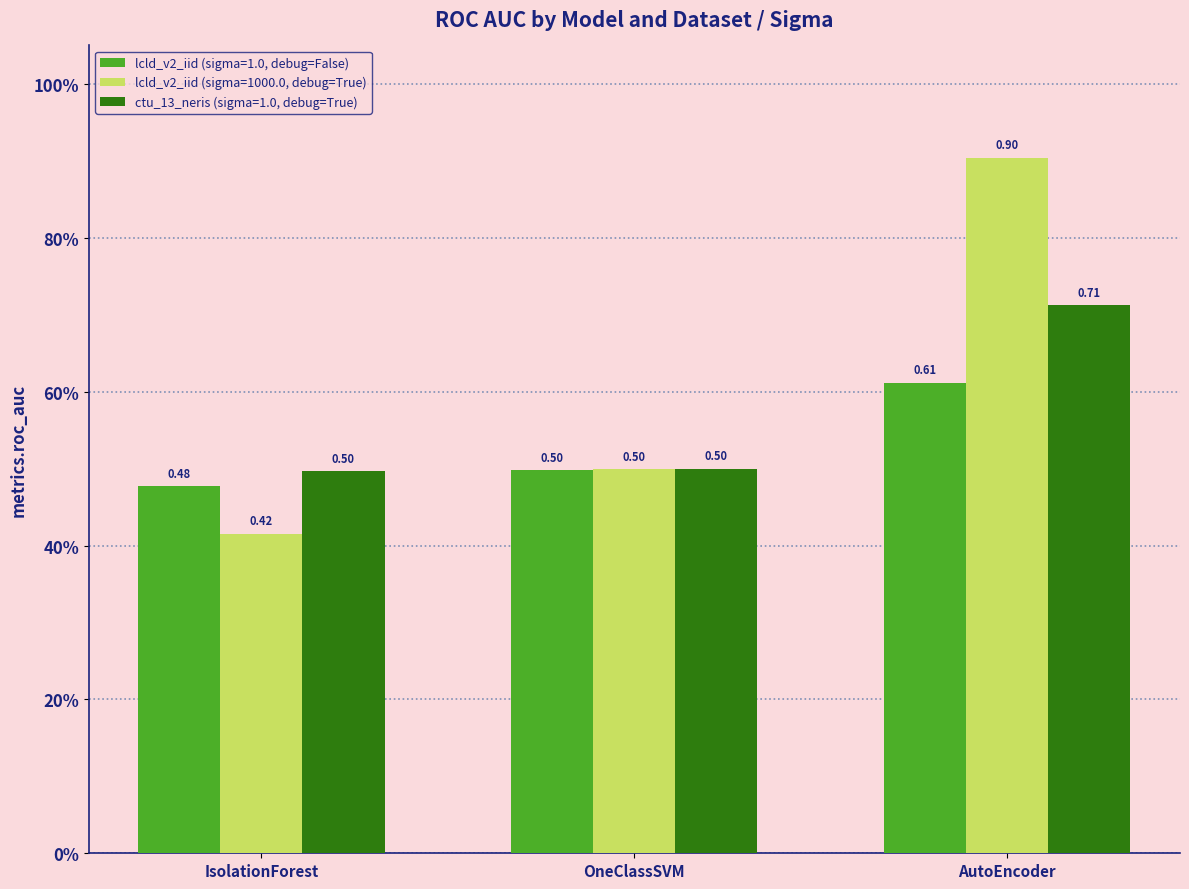

What are all the series names shown in the legend?

lcld_v2_iid (sigma=1.0, debug=False), lcld_v2_iid (sigma=1000.0, debug=True), ctu_13_neris (sigma=1.0, debug=True)